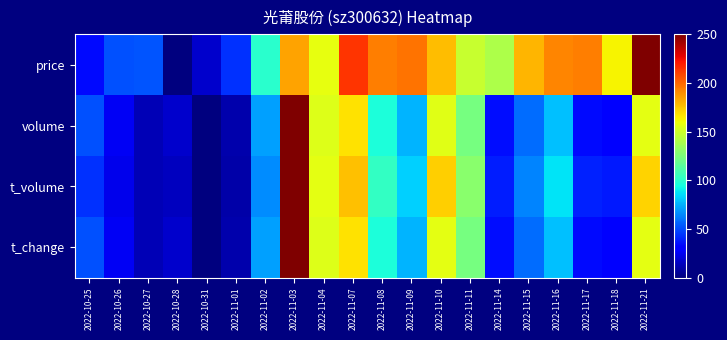

Reading left to right, list all the values displayed in this chart.

price: 2022-10-25=33.3	2022-10-26=51.1	2022-10-27=51.9	2022-10-28=0.0	2022-10-31=17.0	2022-11-01=43.8	2022-11-02=99.8	2022-11-03=184.3	2022-11-04=157.5	2022-11-07=213.5	2022-11-08=194.0	2022-11-09=196.4	2022-11-10=176.9	2022-11-11=147.7	2022-11-14=140.4	2022-11-15=179.4	2022-11-16=192.4	2022-11-17=194.0	2022-11-18=162.3	2022-11-21=250.0
volume: 2022-10-25=51.0	2022-10-26=26.1	2022-10-27=11.9	2022-10-28=17.3	2022-10-31=0.0	2022-11-01=10.0	2022-11-02=70.7	2022-11-03=250.0	2022-11-04=154.9	2022-11-07=167.8	2022-11-08=96.1	2022-11-09=75.3	2022-11-10=156.1	2022-11-11=123.2	2022-11-14=35.0	2022-11-15=58.1	2022-11-16=78.4	2022-11-17=33.2	2022-11-18=32.1	2022-11-21=157.1
t_volume: 2022-10-25=43.7	2022-10-26=23.8	2022-10-27=12.0	2022-10-28=14.6	2022-10-31=0.0	2022-11-01=9.1	2022-11-02=65.6	2022-11-03=250.0	2022-11-04=156.9	2022-11-07=176.3	2022-11-08=102.9	2022-11-09=82.1	2022-11-10=172.3	2022-11-11=129.0	2022-11-14=38.7	2022-11-15=63.6	2022-11-16=87.0	2022-11-17=39.7	2022-11-18=38.0	2022-11-21=171.8
t_change: 2022-10-25=51.1	2022-10-26=26.3	2022-10-27=12.1	2022-10-28=17.3	2022-10-31=0.0	2022-11-01=10.2	2022-11-02=70.8	2022-11-03=250.0	2022-11-04=155.1	2022-11-07=167.9	2022-11-08=96.1	2022-11-09=75.3	2022-11-10=156.3	2022-11-11=123.3	2022-11-14=35.0	2022-11-15=58.2	2022-11-16=78.4	2022-11-17=33.4	2022-11-18=32.2	2022-11-21=157.2